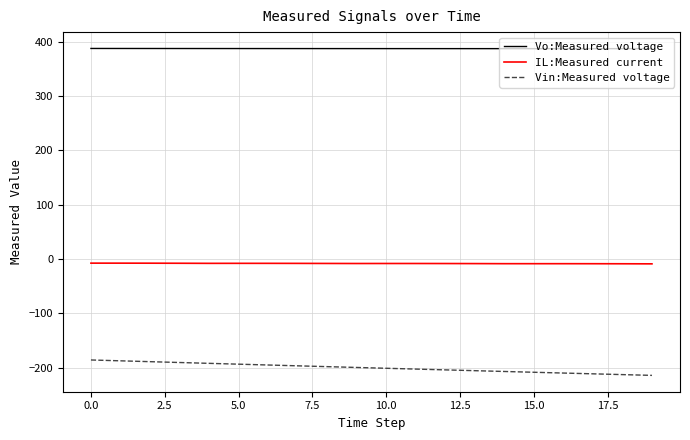

Which series has the largest total across all categories?

Vo:Measured voltage